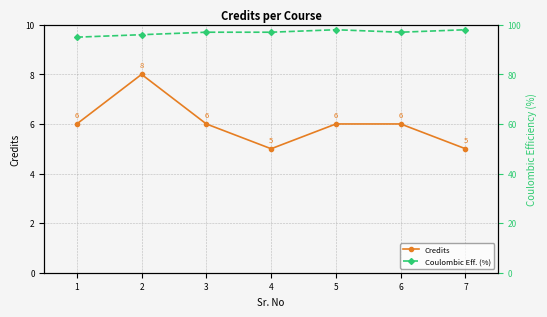

What is the minimum value for Coulombic Eff. (%)?

95